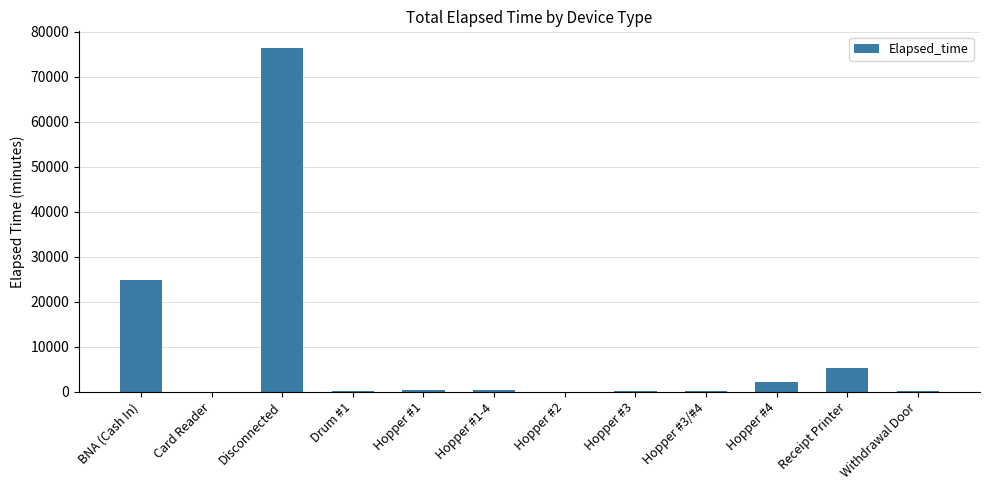

Between Hopper #4 and Receipt Printer, which is larger?

Receipt Printer